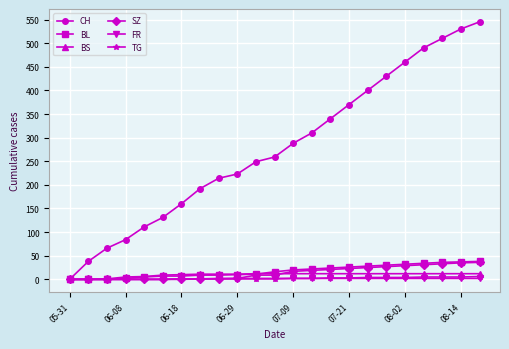

What is the highest value of the BS series?

12